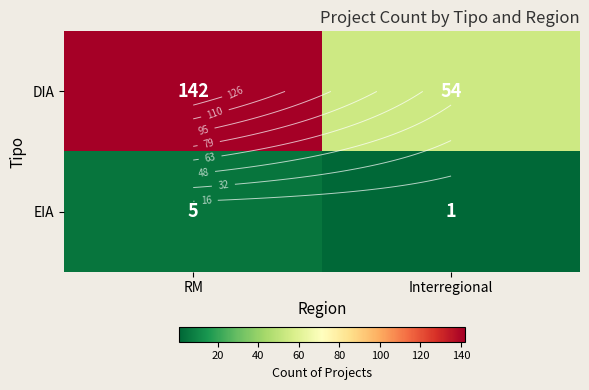

Between RM and Interregional, which series saw the biggest shift?

DIA